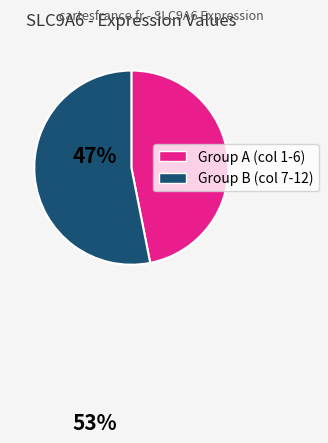

Does any single category account for the majority?

Yes